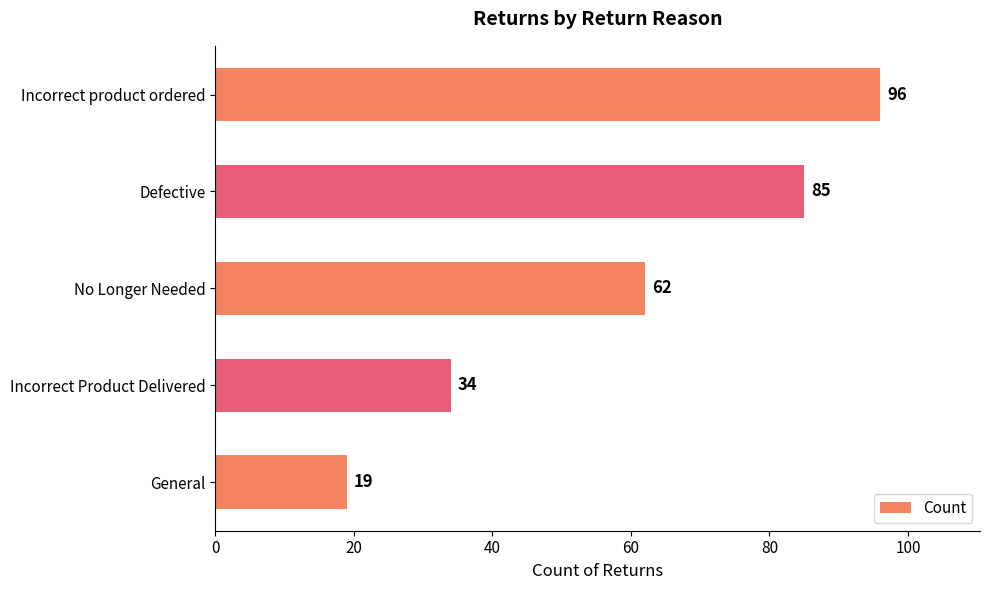

What is the change in value from Incorrect product ordered to Defective?

-11